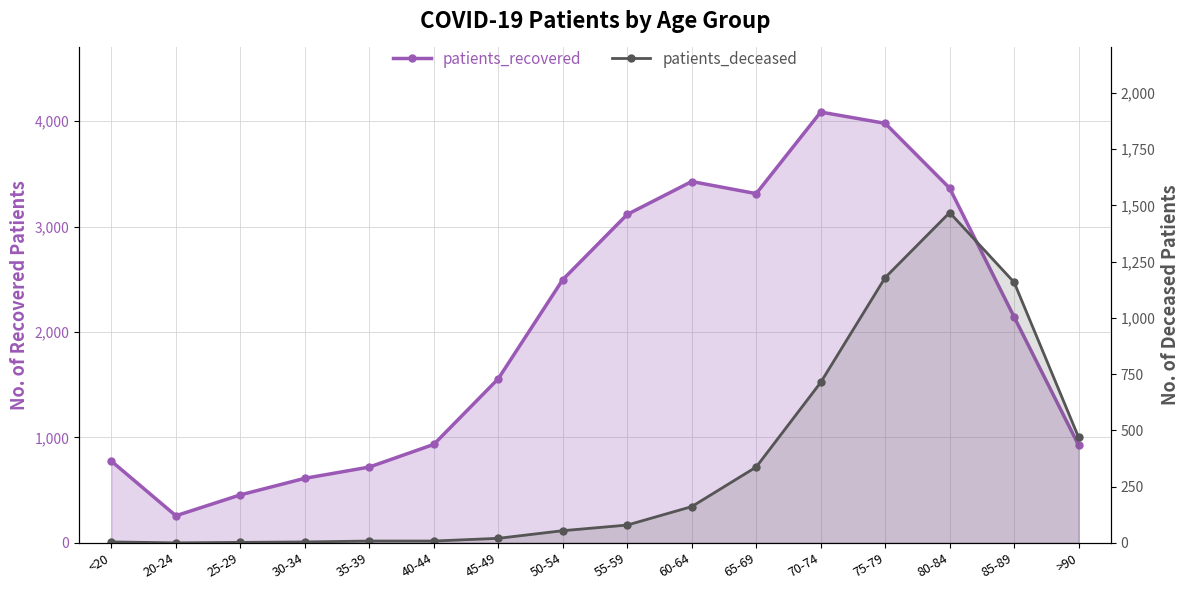

Reading right to left, extract all data points from this chart.

patients_recovered: >90=926	85-89=2143	80-84=3365	75-79=3980	70-74=4087	65-69=3313	60-64=3428	55-59=3116	50-54=2497	45-49=1557	40-44=934	35-39=719	30-34=612	25-29=455	20-24=257	<20=775
patients_deceased: >90=469	85-89=1158	80-84=1468	75-79=1179	70-74=713	65-69=337	60-64=161	55-59=79	50-54=54	45-49=20	40-44=8	35-39=8	30-34=4	25-29=2	20-24=0	<20=4